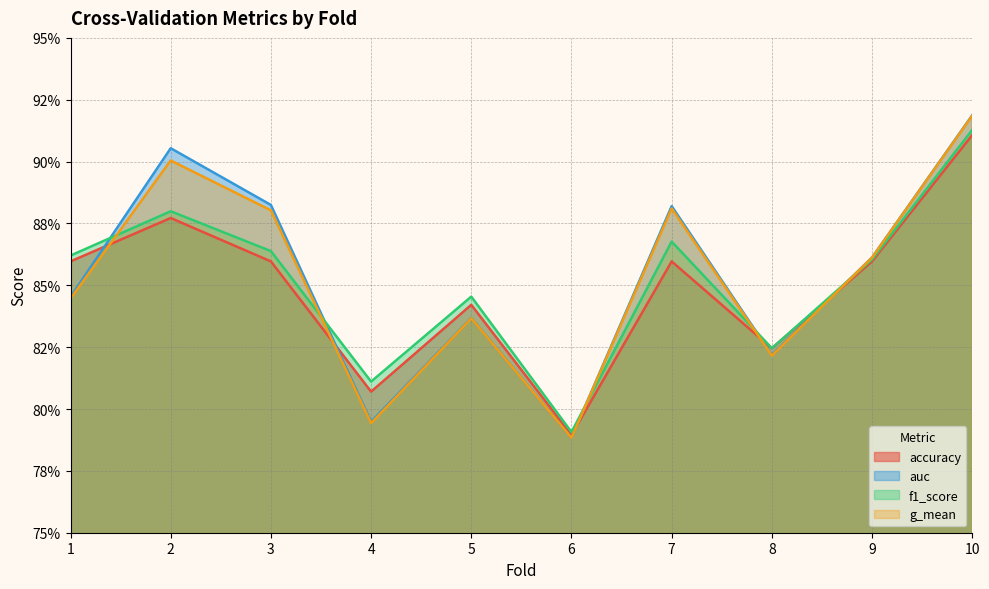

Reading left to right, extract all data points from this chart.

accuracy: 0.9	0.9	0.9	0.8	0.8	0.8	0.9	0.8	0.9	0.9
auc: 0.8	0.9	0.9	0.8	0.8	0.8	0.9	0.8	0.9	0.9
f1_score: 0.9	0.9	0.9	0.8	0.8	0.8	0.9	0.8	0.9	0.9
g_mean: 0.8	0.9	0.9	0.8	0.8	0.8	0.9	0.8	0.9	0.9